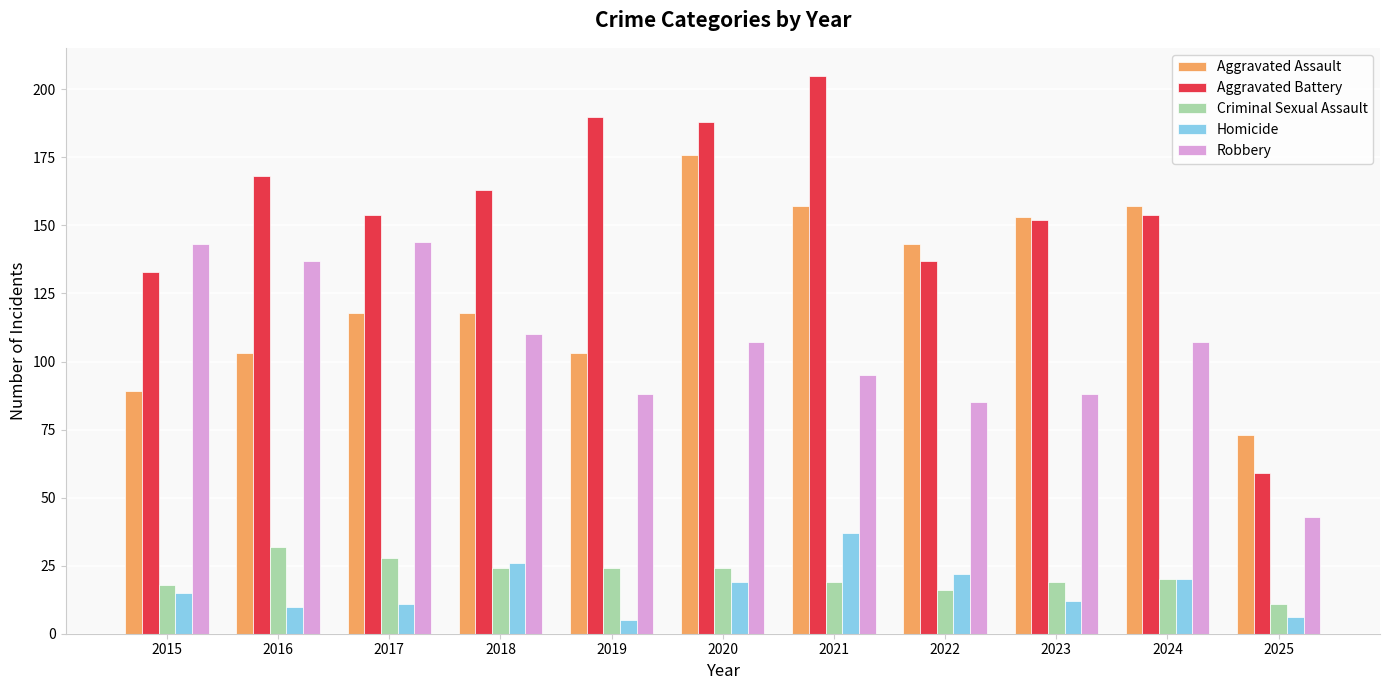

Reading left to right, what are all the values shown in this chart?

Aggravated Assault: 89	103	118	118	103	176	157	143	153	157	73
Aggravated Battery: 133	168	154	163	190	188	205	137	152	154	59
Criminal Sexual Assault: 18	32	28	24	24	24	19	16	19	20	11
Homicide: 15	10	11	26	5	19	37	22	12	20	6
Robbery: 143	137	144	110	88	107	95	85	88	107	43